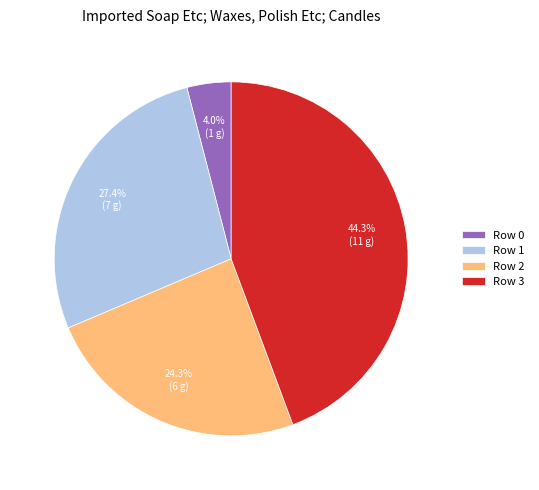

Rank the categories by value from highest to lowest.

Row 3, Row 1, Row 2, Row 0